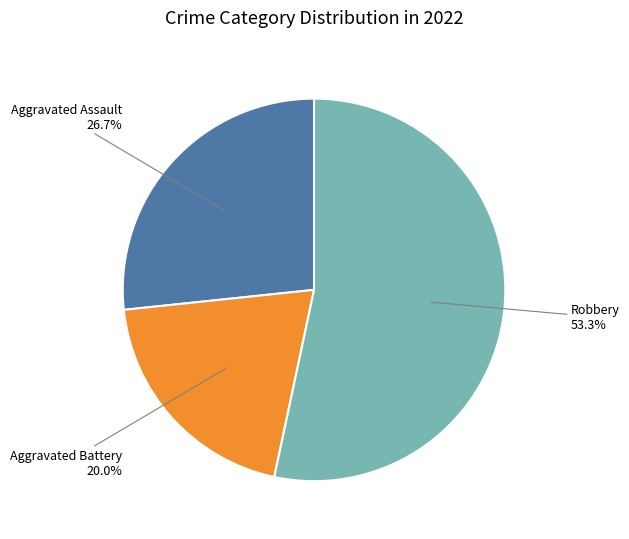

Does any single category account for the majority?

Yes